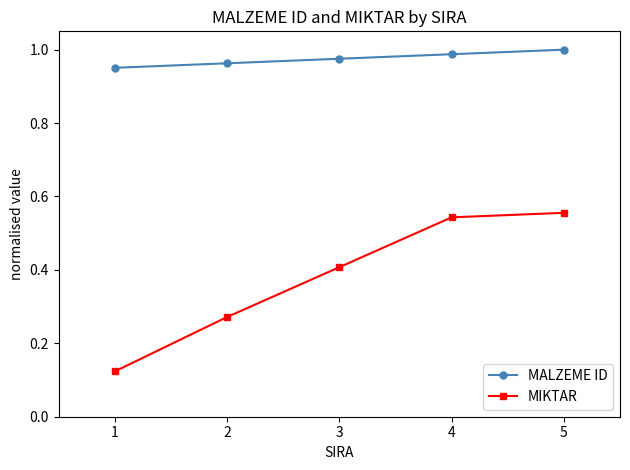

What is the difference between the second highest and minimum values in the MIKTAR series?

0.4